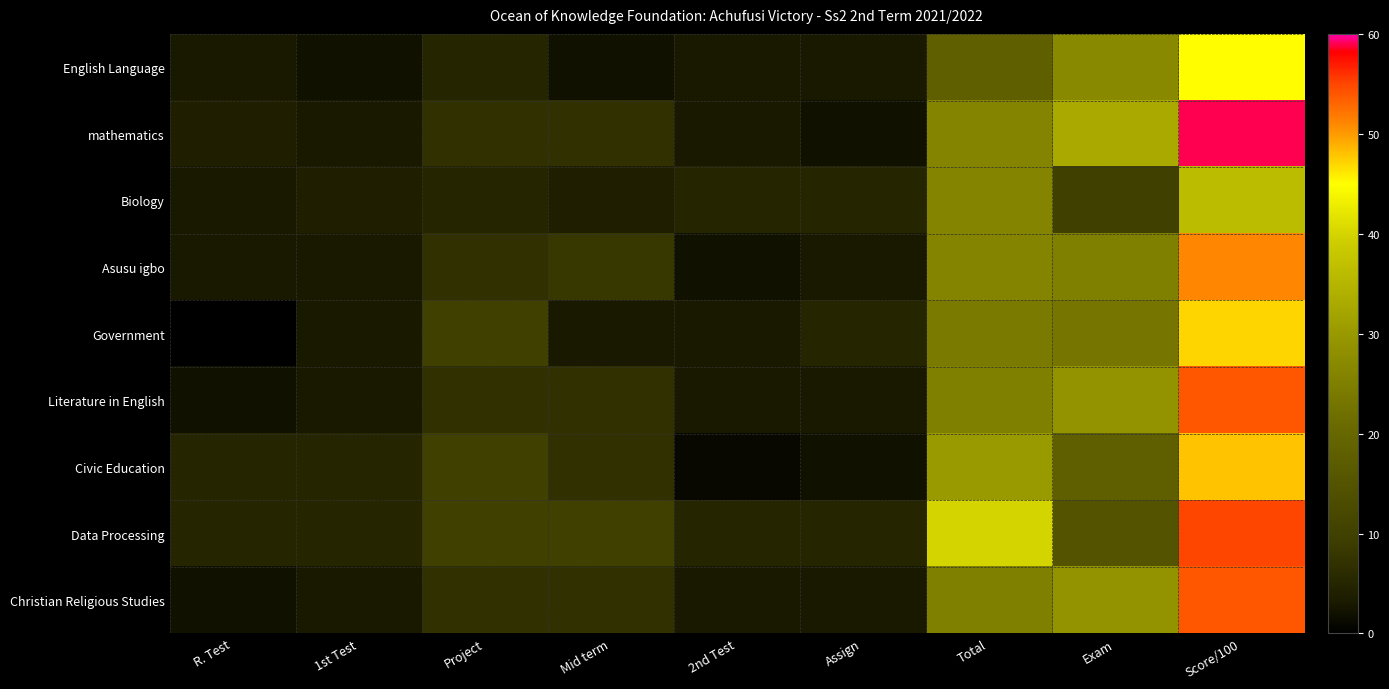

What is the difference between the maximum and minimum values in the Data Processing series?

50.0